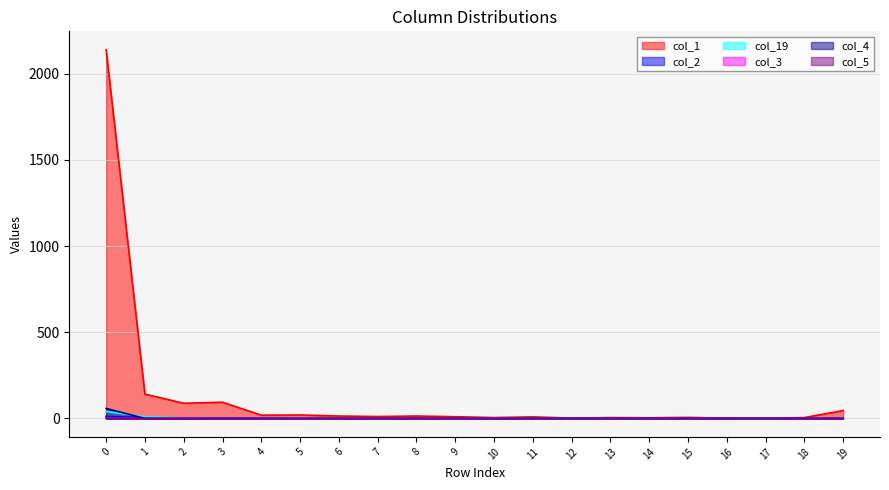

The col_2 series shows 0 at 11. True or false?

True